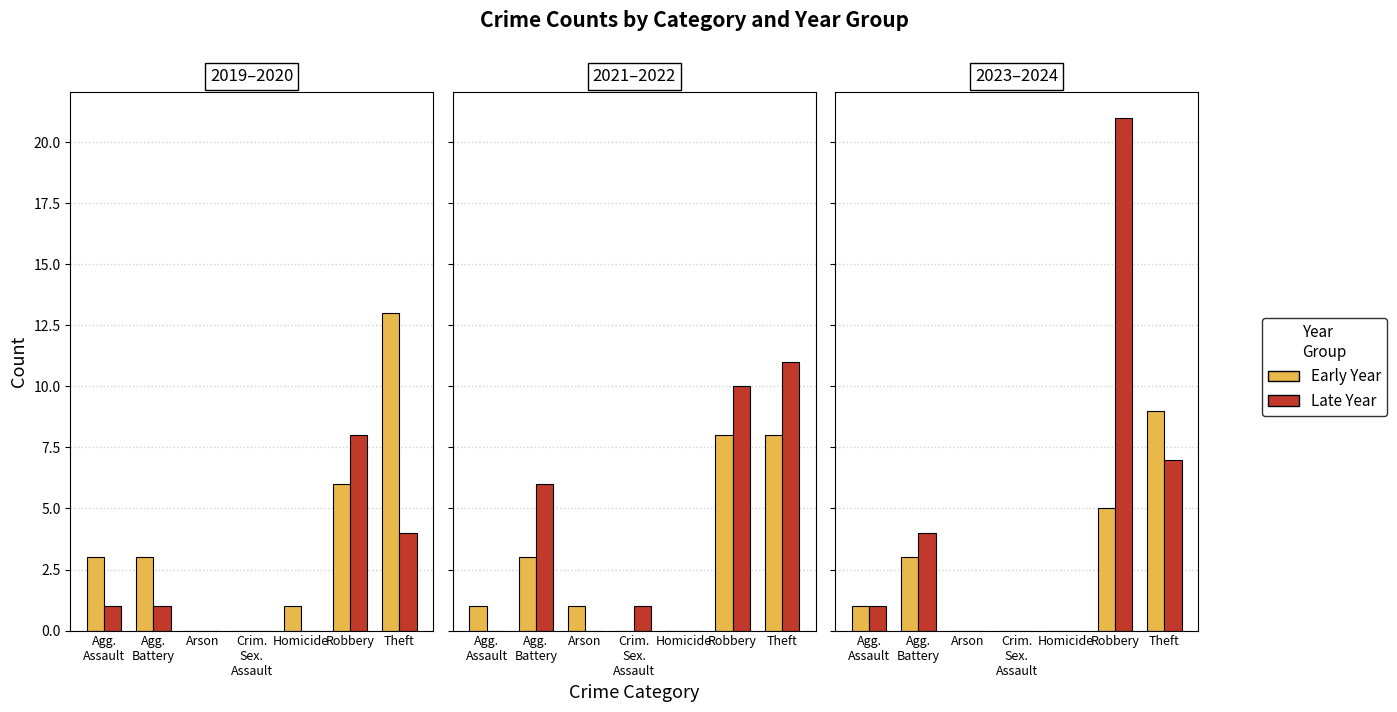

The Early Year series shows 3 at Theft. True or false?

False